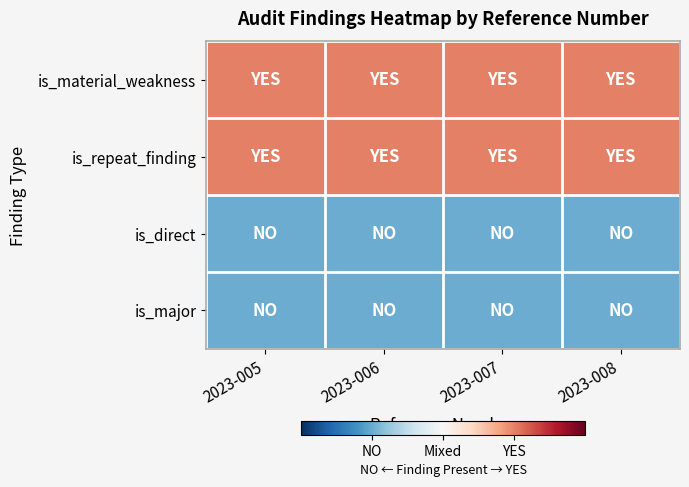

List the series in order of their peak value, highest first.

is_material_weakness, is_repeat_finding, is_direct, is_major